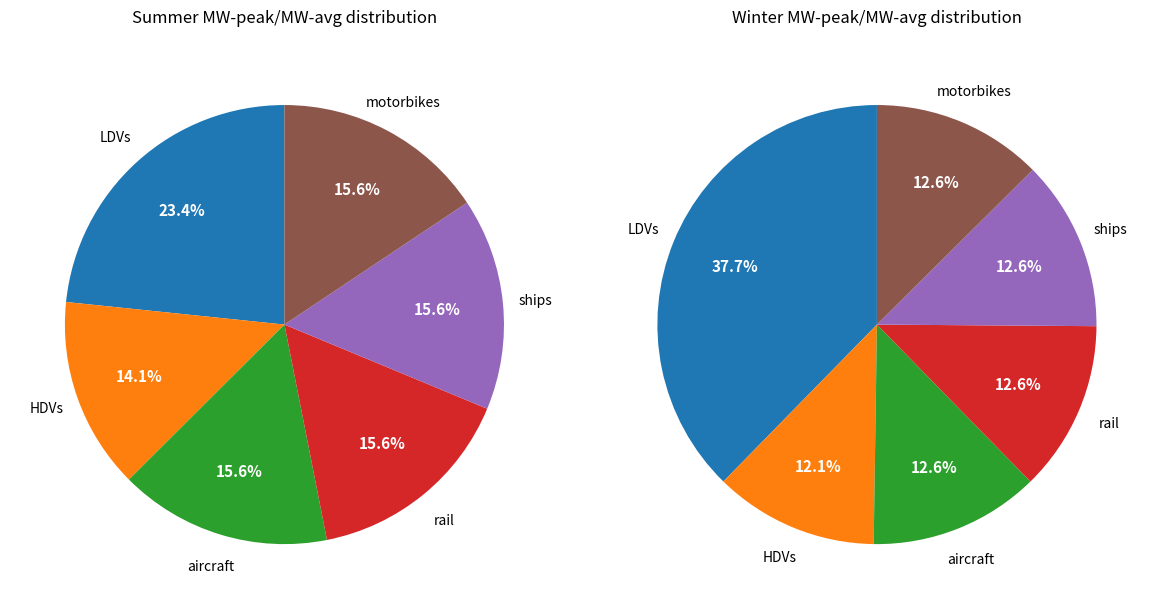

Count the number of slices in the pie.

6